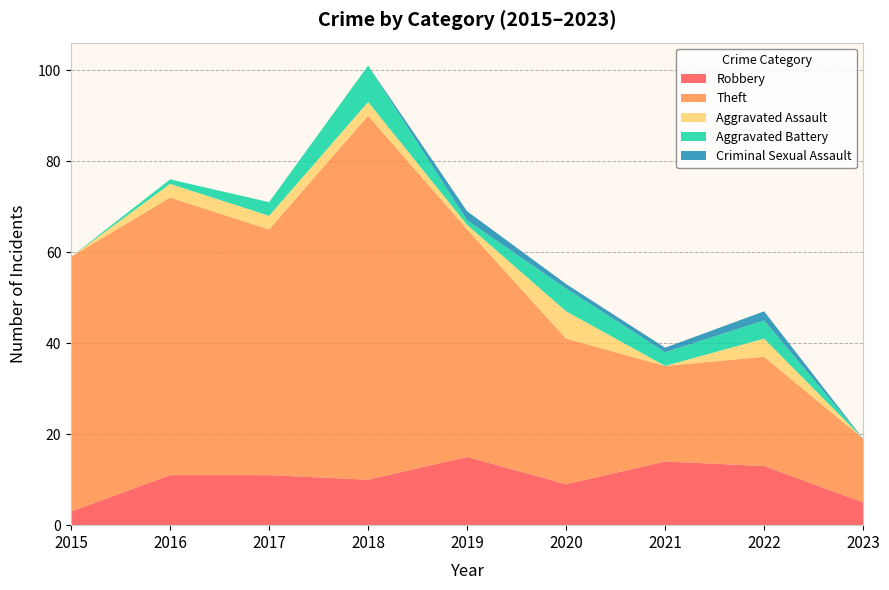

Reading left to right, transcribe all the data shown in this chart.

Robbery: 3	11	11	10	15	9	14	13	5
Theft: 56	61	54	80	50	32	21	24	14
Aggravated Assault: 0	3	3	3	1	6	0	4	0
Aggravated Battery: 0	1	3	8	1	5	3	4	0
Criminal Sexual Assault: 0	0	0	0	2	1	1	2	0